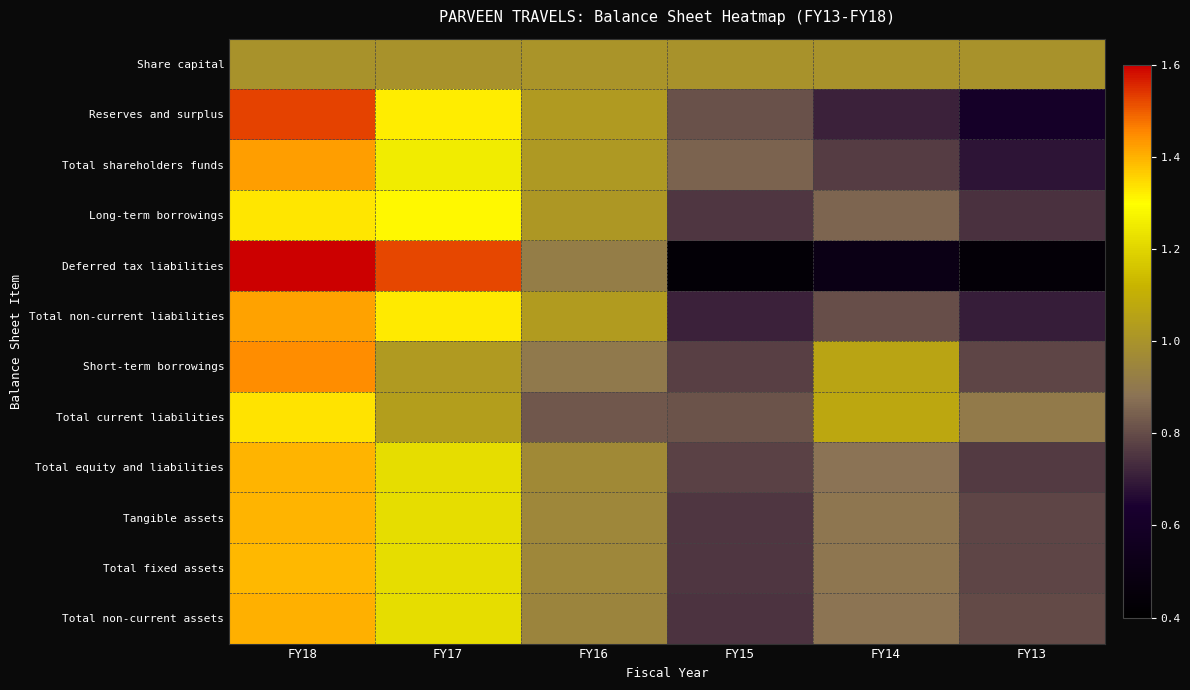

Which series changed the most between FY14 and FY13?

Short-term borrowings